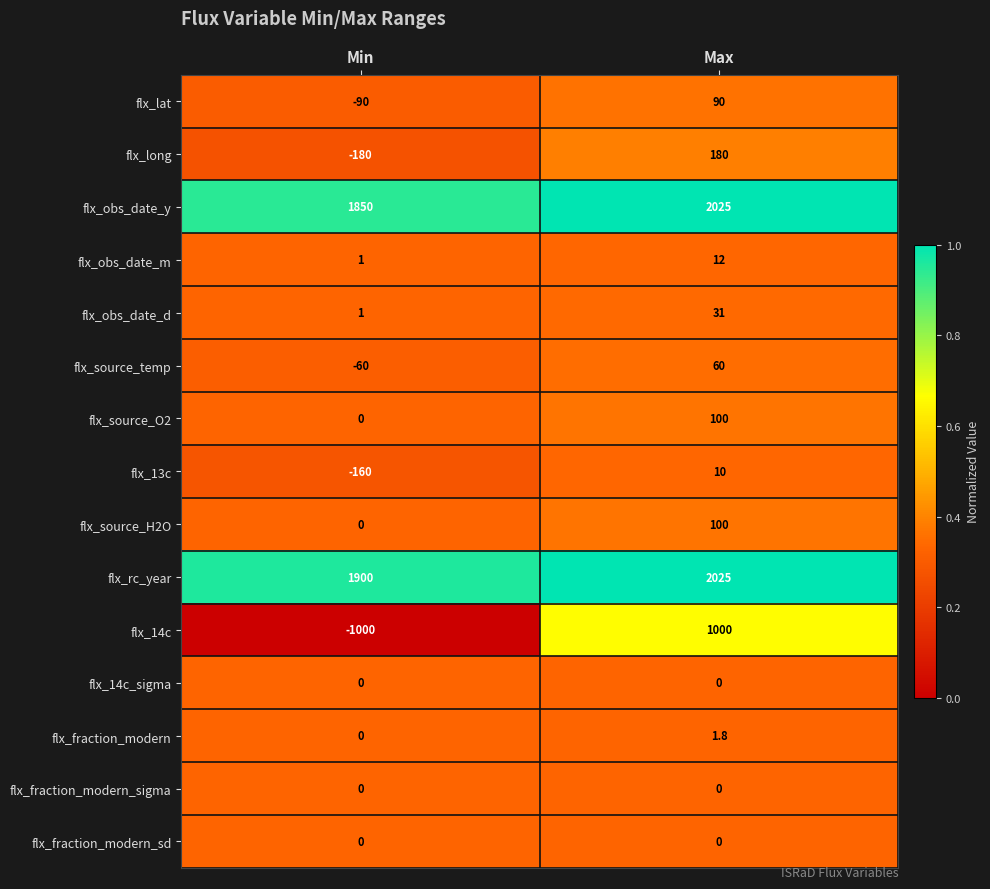

At which category is the sum across all series the highest?

Max